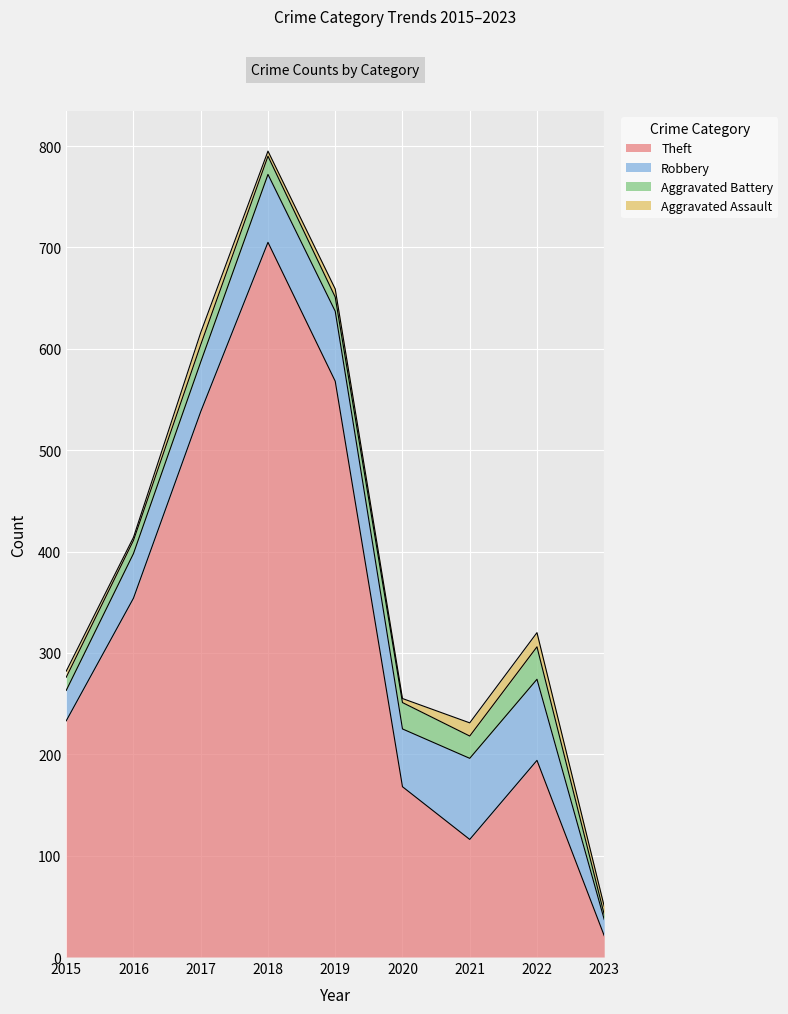

Where does the Aggravated Battery series first go above 17?

2018